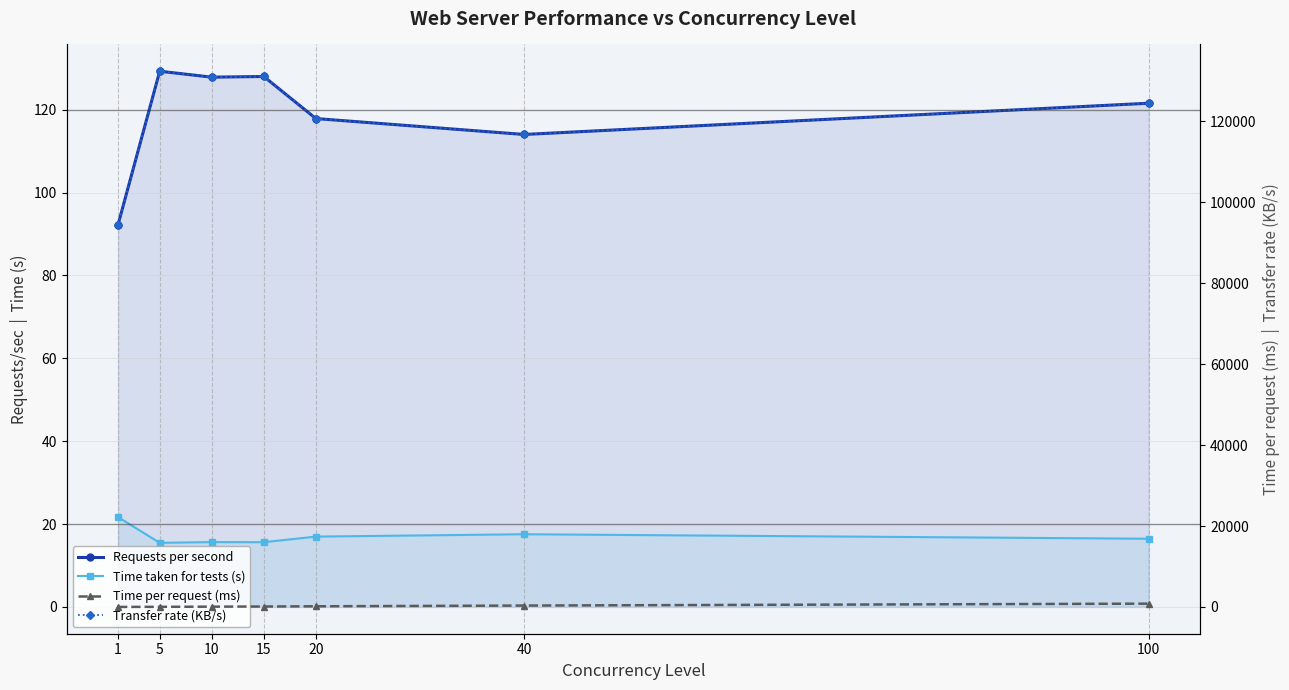

Reading left to right, what are all the values shown in this chart?

Requests per second: 1=92.3	5=129.3	10=127.8	15=128.0	20=117.8	40=114.0	100=121.5
Time taken for tests (s): 1=21.7	5=15.5	10=15.6	15=15.6	20=17.0	40=17.5	100=16.5
Time per request (ms): 1=10.8	5=38.7	10=78.2	15=117.2	20=169.7	40=350.8	100=822.7
Transfer rate (KB/s): 1=94479.1	5=132385.6	10=130913.0	15=131085.9	20=120684.5	40=116754.9	100=124478.1